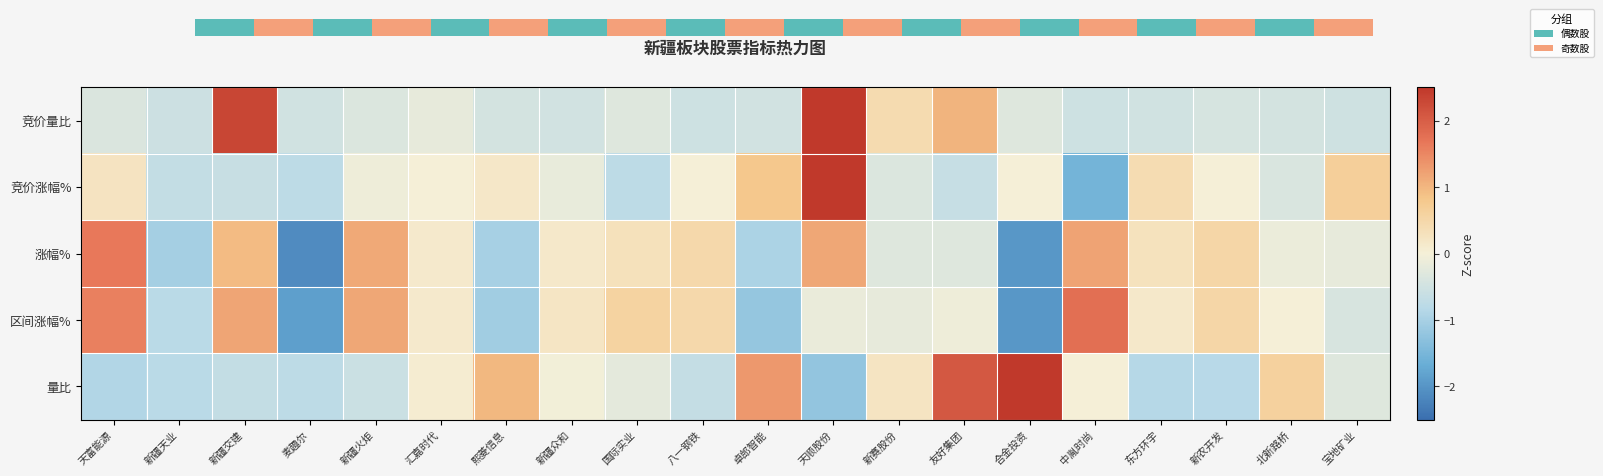

How many data points in 区间涨幅% are less than 0?

9